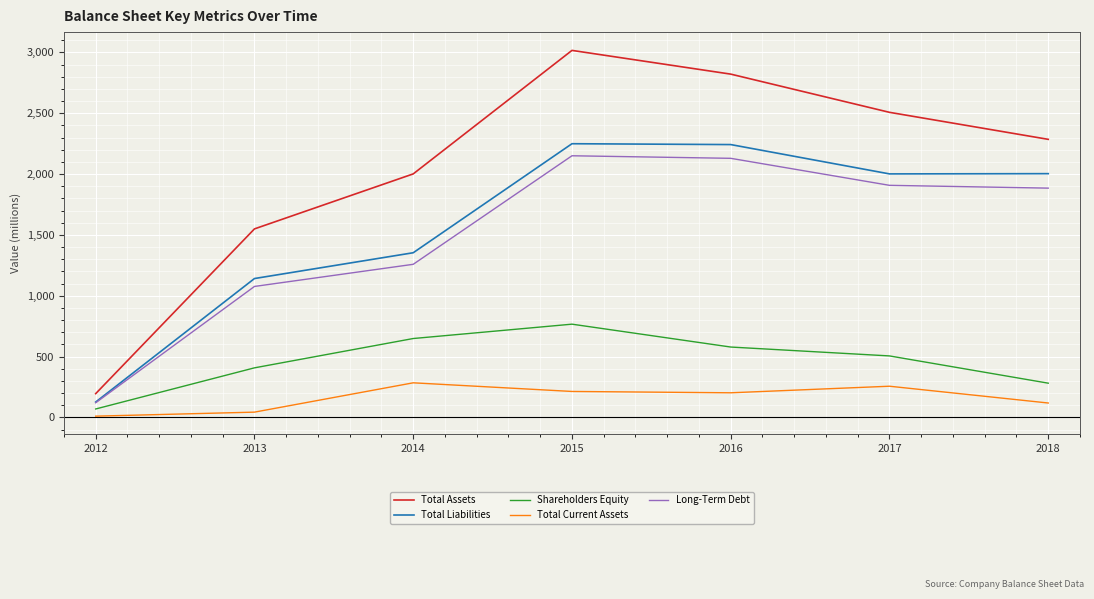

Does the chart have visible grid lines?

Yes